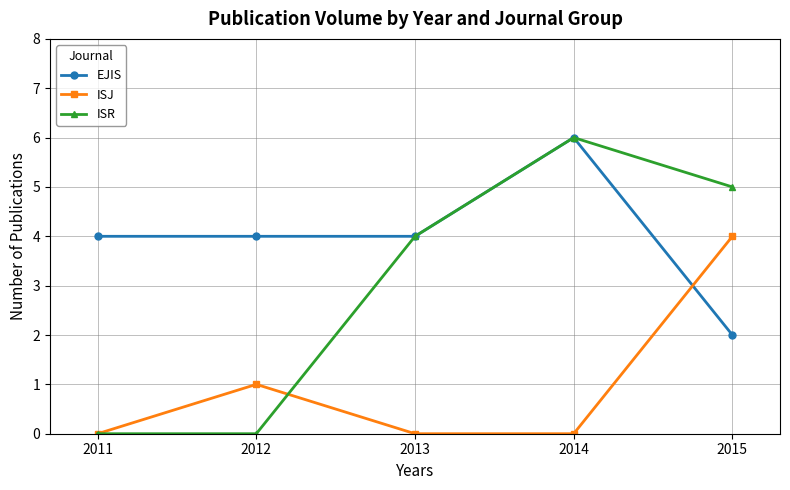

How many distinct data groups are displayed?

3